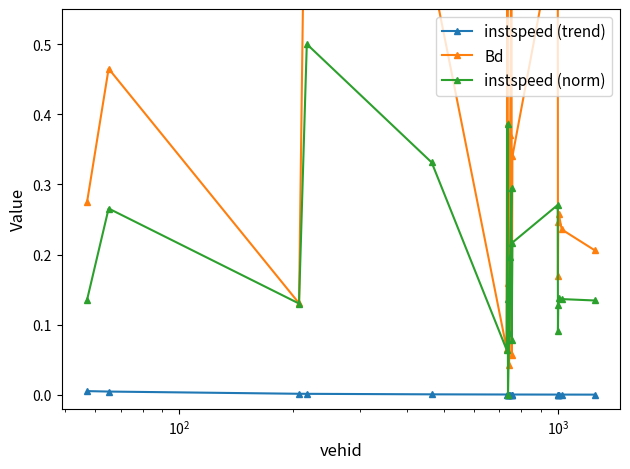

True or false: instspeed (norm) has more than 0 interior local peaks.

True